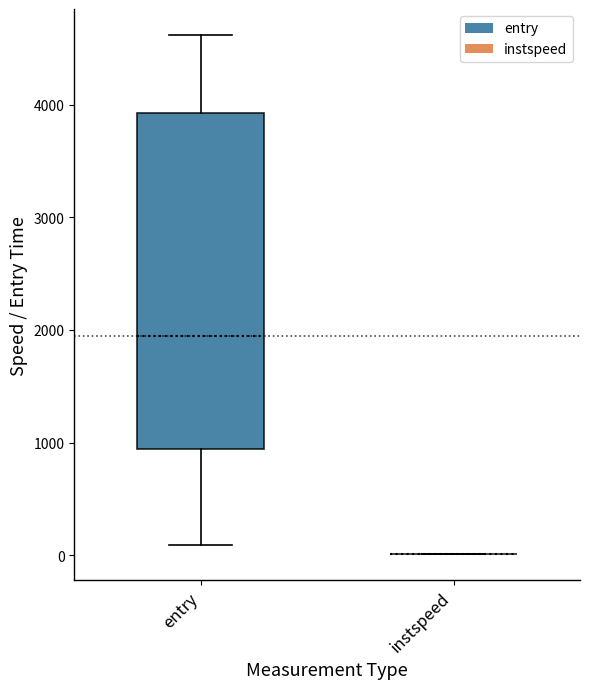

Reading left to right, read every box against the y-axis: the position of its median line, the range the box covers, and the ends of its whiskers. The values are not printed on the chart, so give them approximately, as read against the axis.

entry: median 2000, box 900 to 3900, whiskers 100 to 4600
instspeed: box collapsed to a line at 0, whiskers 0 to 0